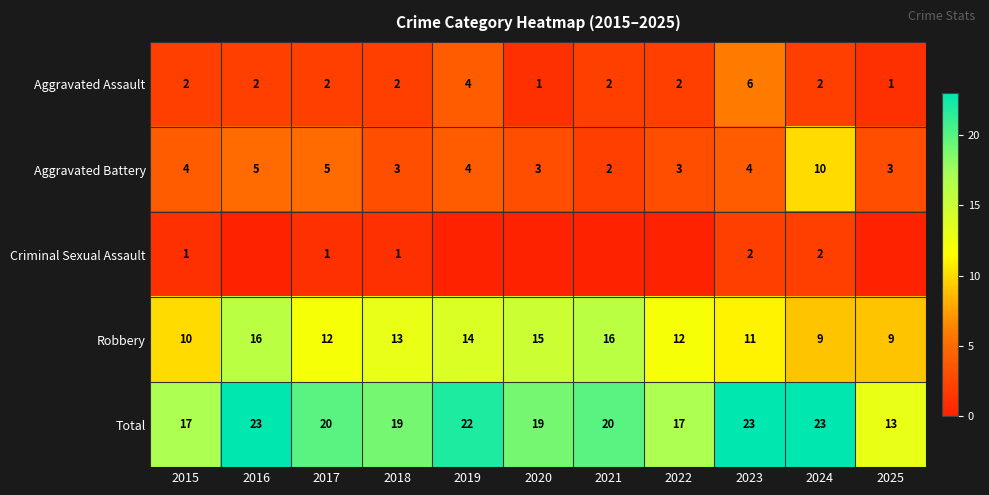

Is it true that Aggravated Assault equals 2 at 2016?

True